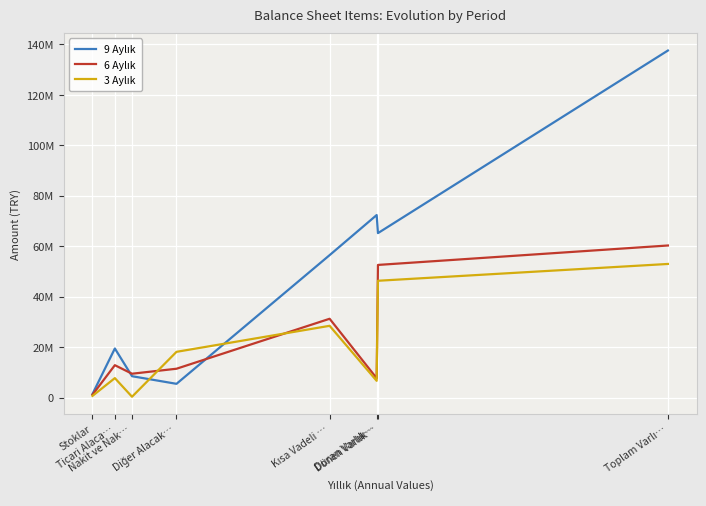

At Dönen Varlık…, list the series in order from largest to smallest.

9 Aylık, 6 Aylık, 3 Aylık